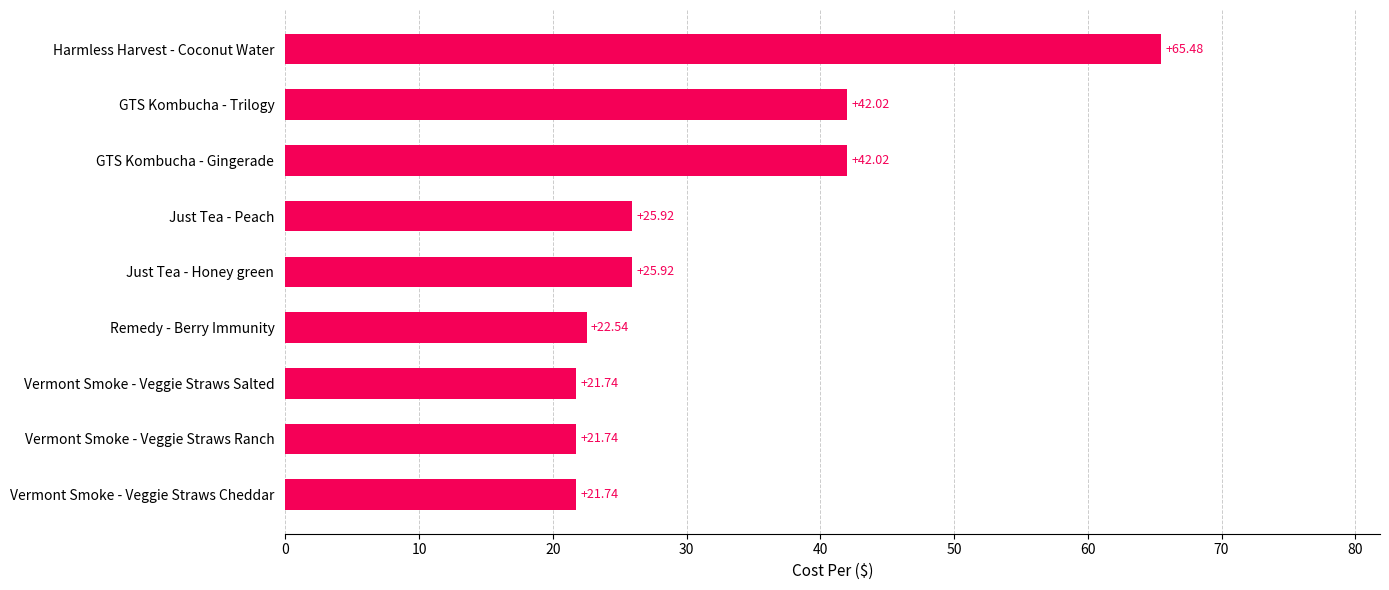

What is the difference between the values at Vermont Smoke - Veggie Straws Ranch and Just Tea - Peach?

4.2